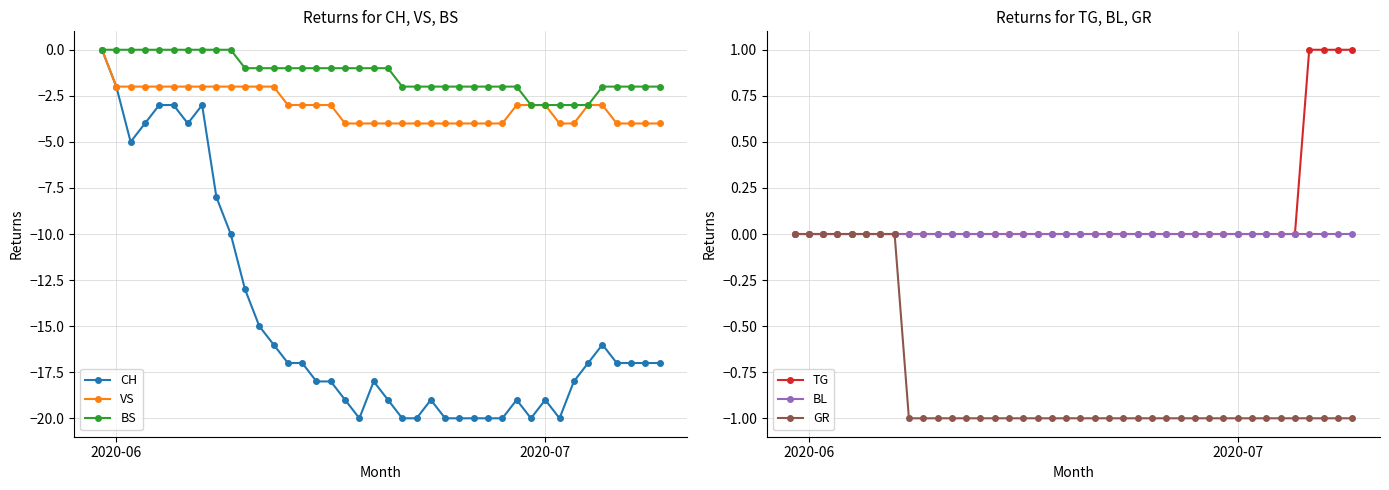

How many distinct data groups are displayed?

6